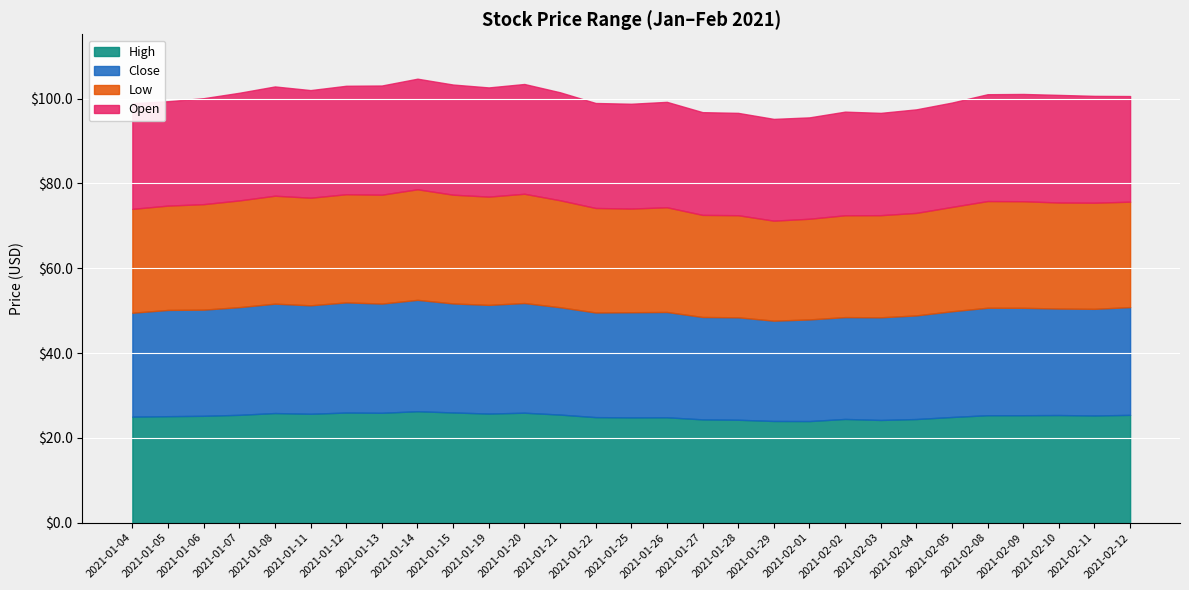

How many categories are shown in the chart?

29